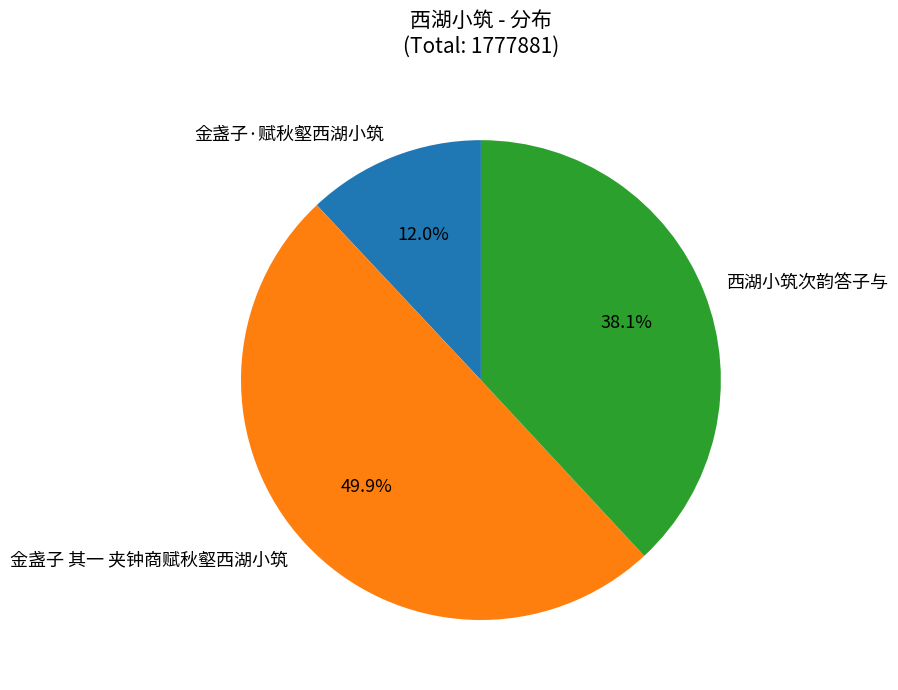

How many segments does this pie chart have?

3